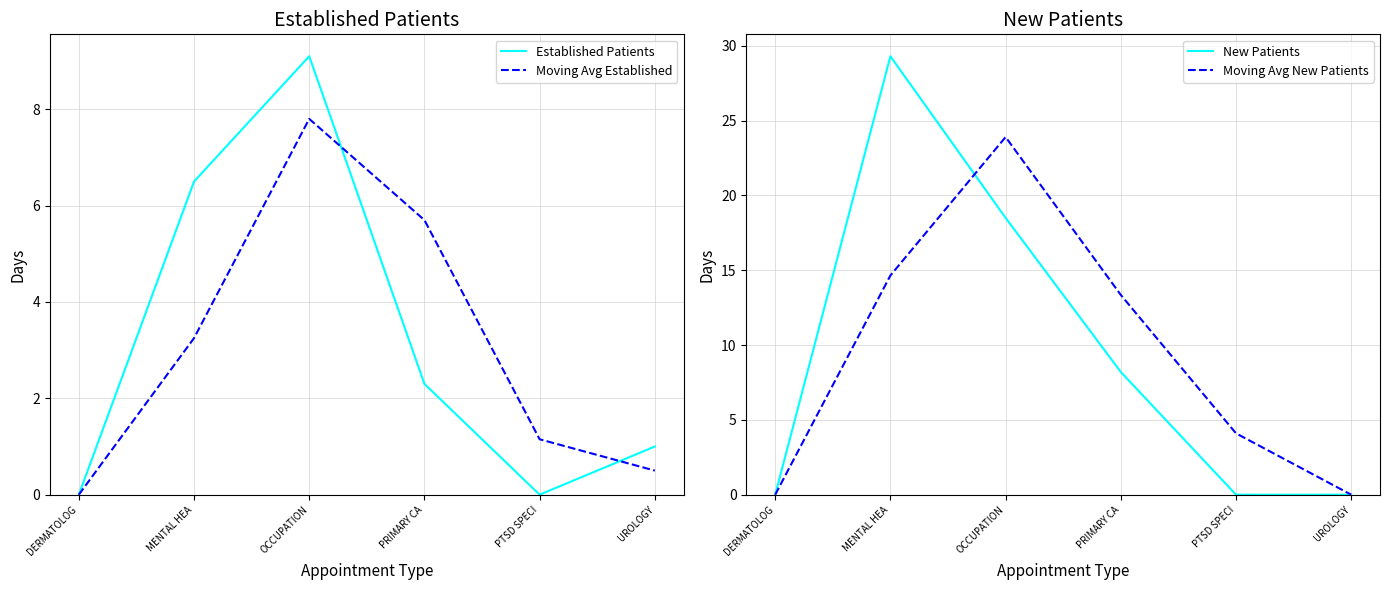

What is the label of the 1st point from the right?

UROLOGY